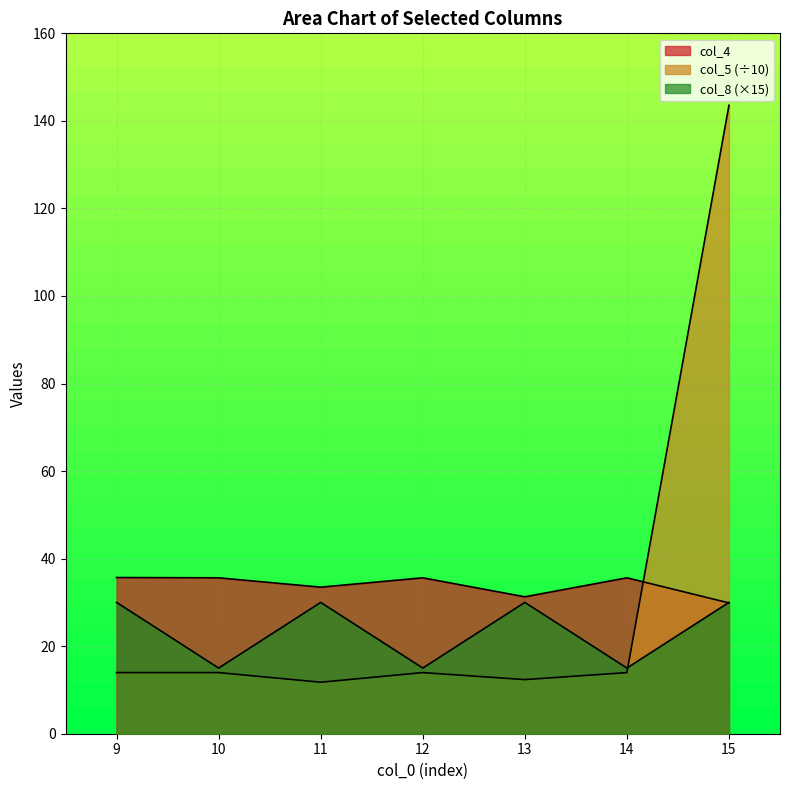

What is the sum of the col_5 values at 11 and 9?

25.7